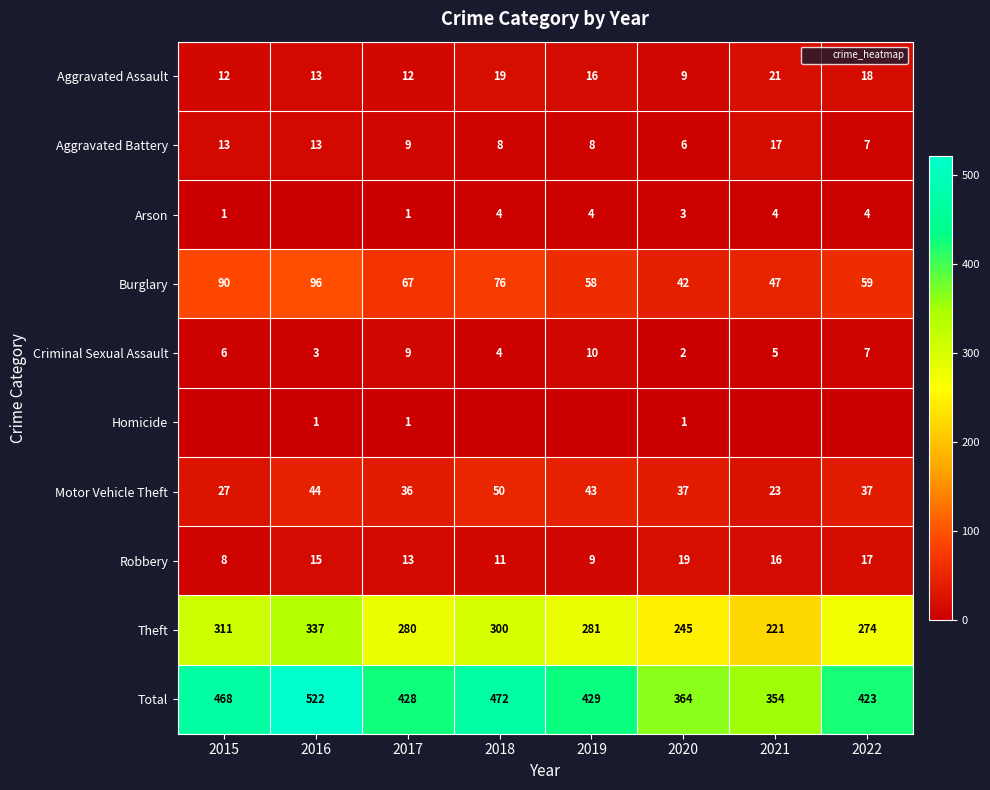

How many values in the Aggravated Battery series are below 9?

4